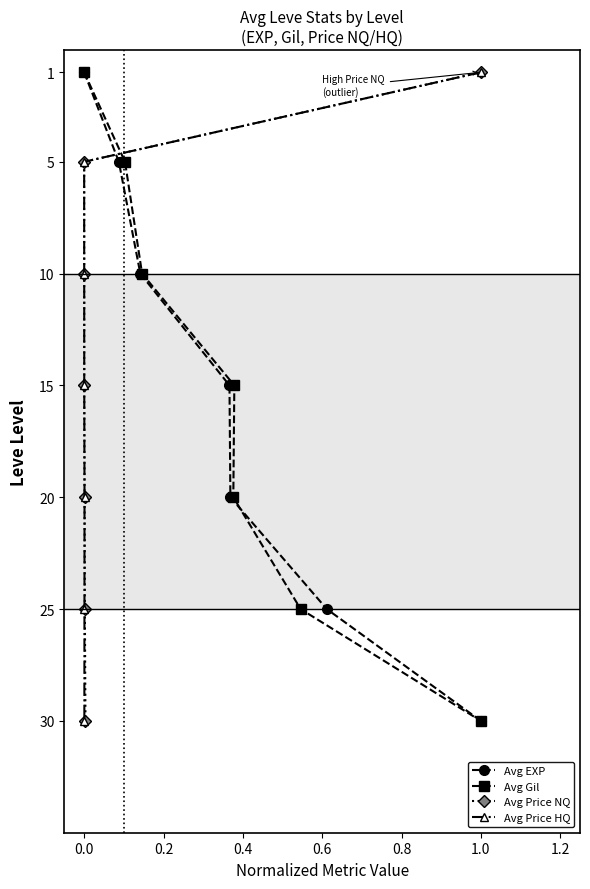

How many values in the Avg EXP series are below 15?

3